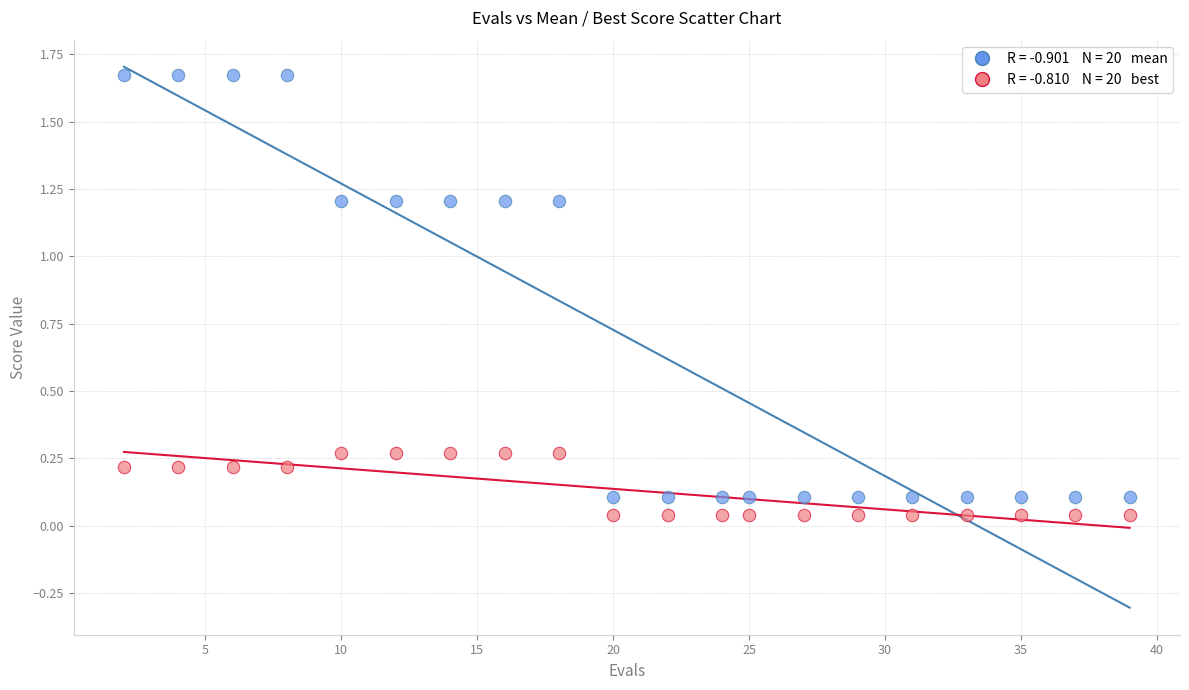

Across all data points, what is the range of Y values (max minus min)?

1.6